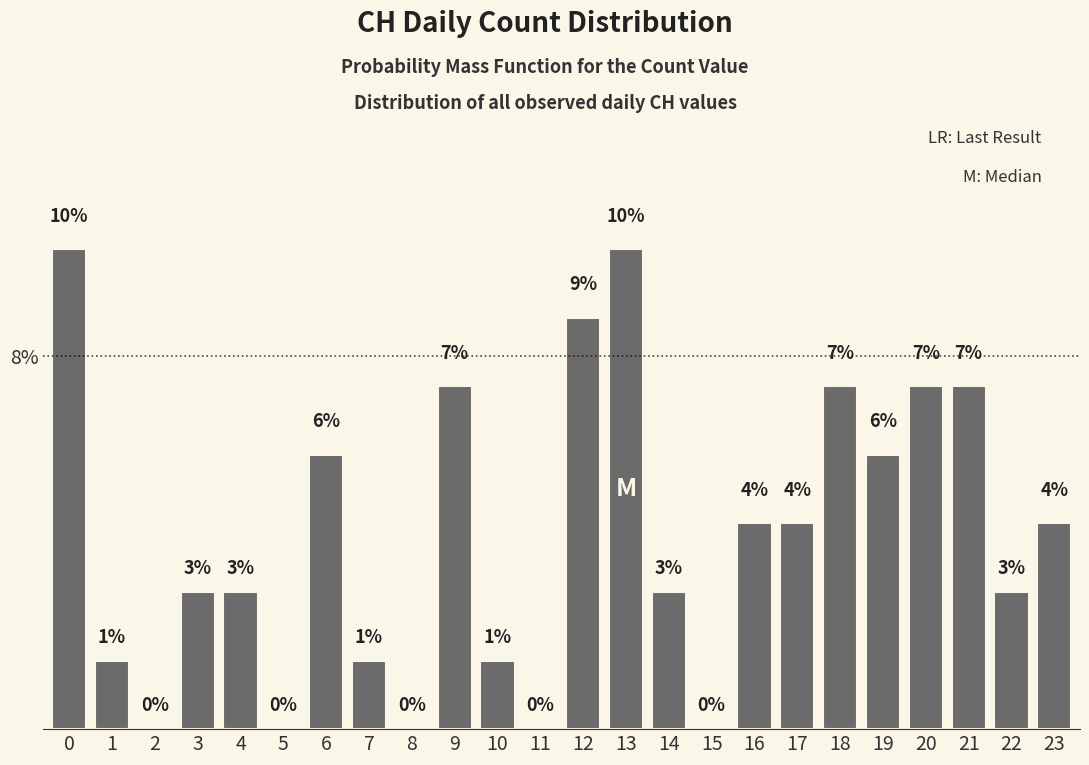

Are the bars horizontal?

No